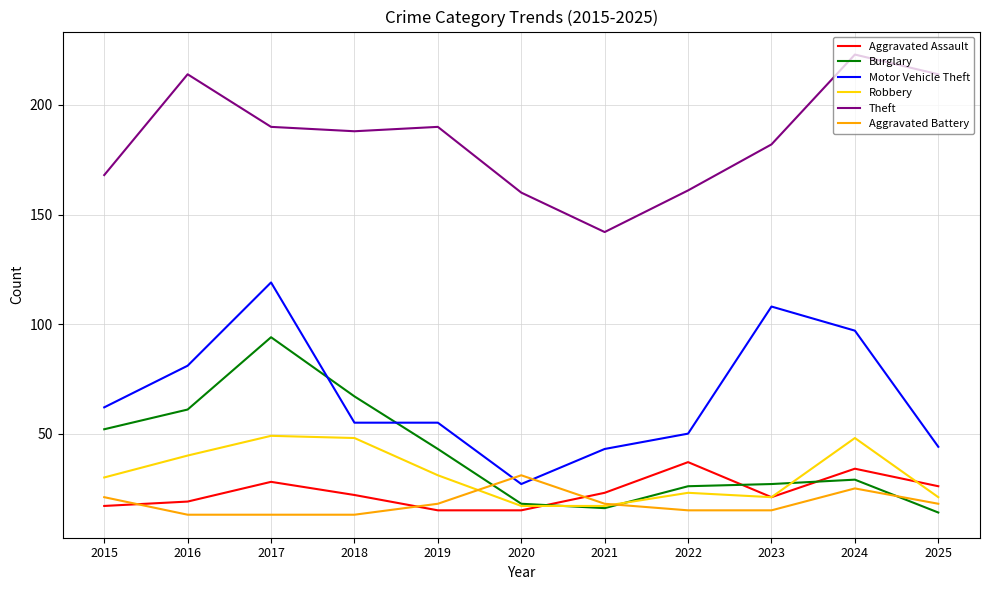

What is the total value across all series at 2015?

350